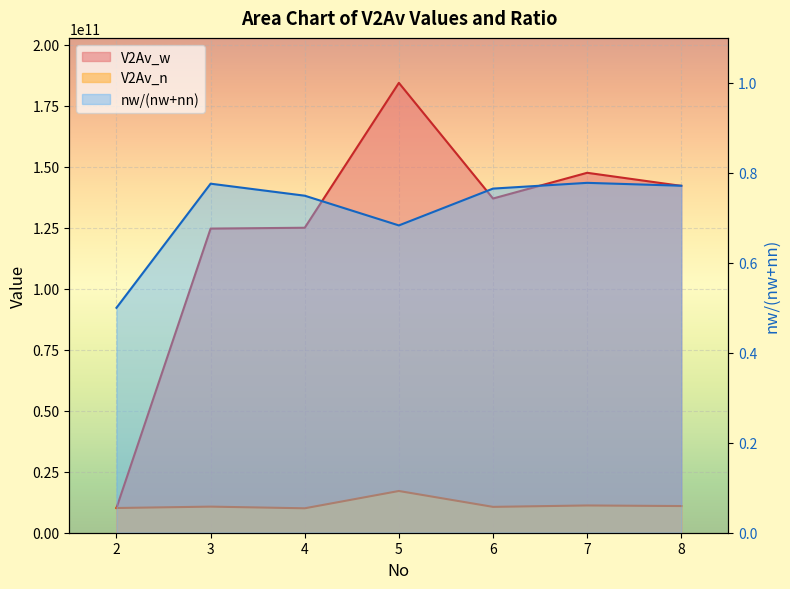

True or false: V2Av_w has more than 1 interior local peaks.

True